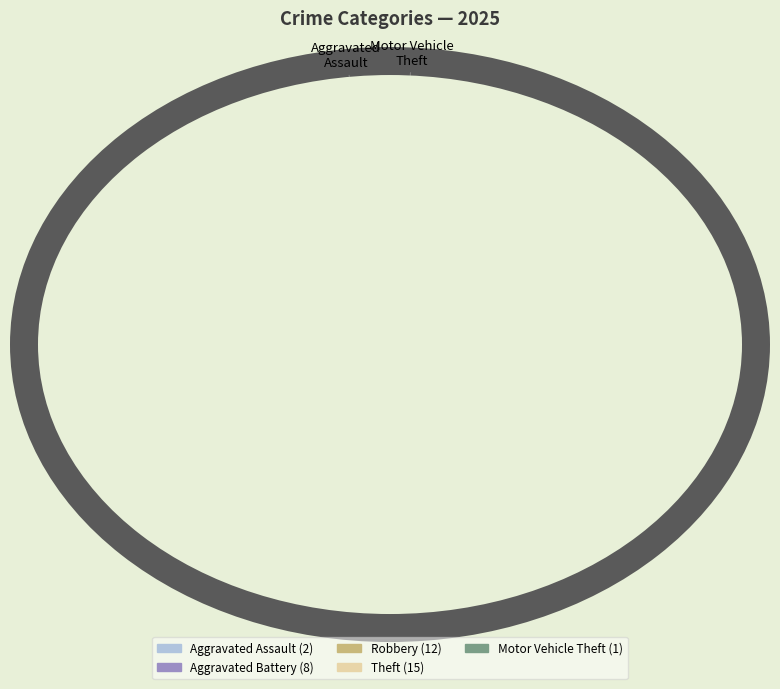

Does any single category account for the majority?

No